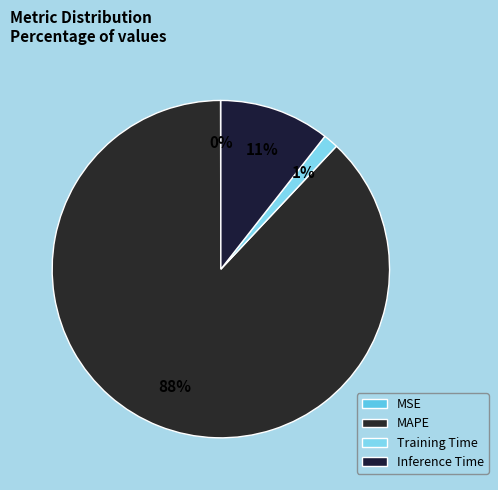

What is the change in value from MSE to Training Time?

+0.1